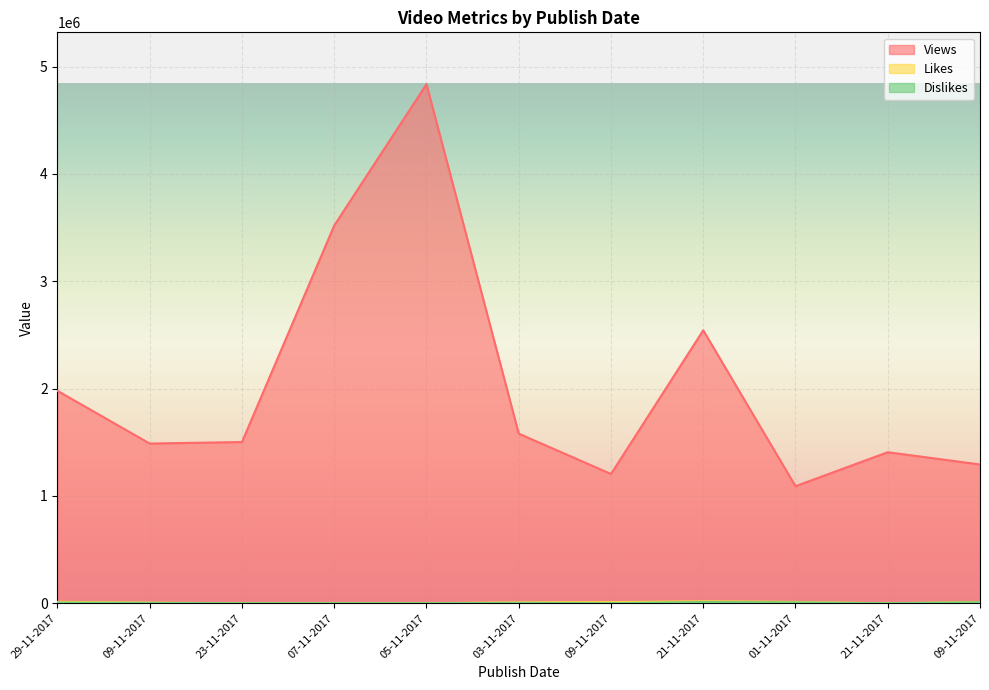

How many lines are shown in the chart?

3